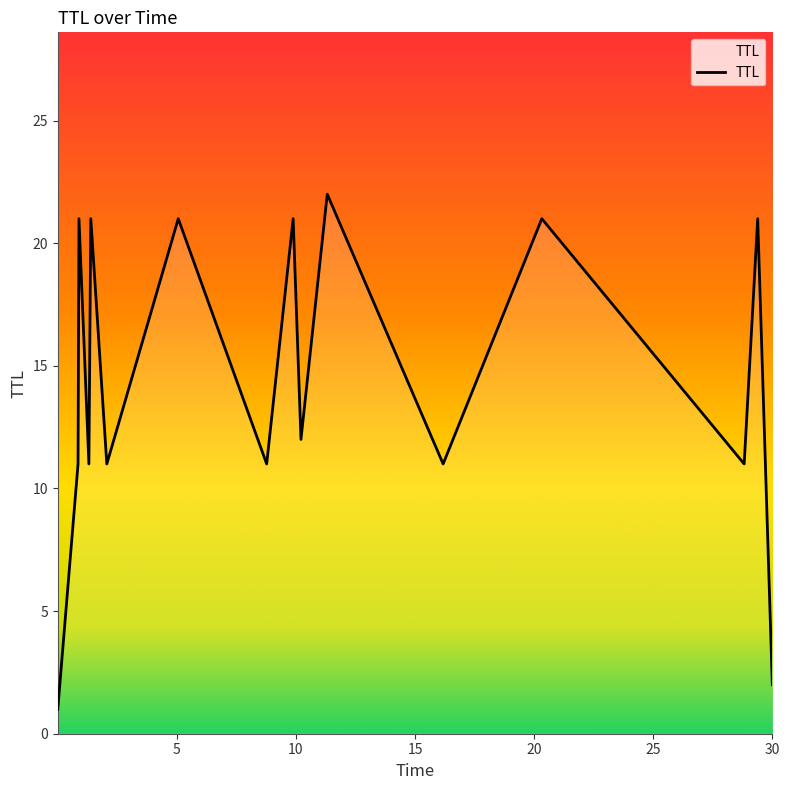

What is the difference between the maximum and minimum values?

21